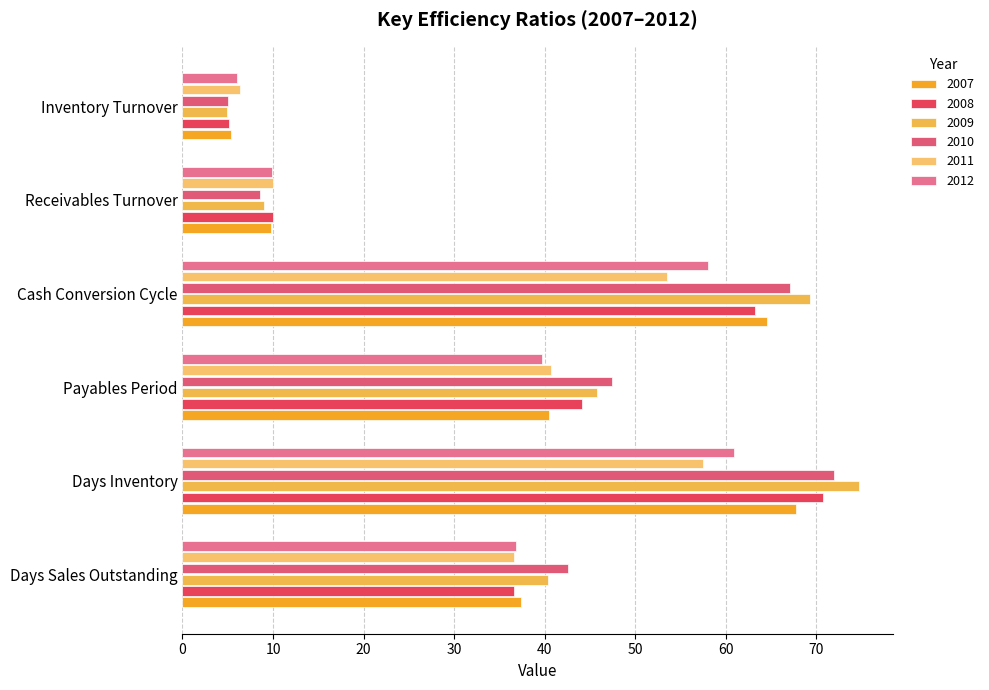

Which label corresponds to the smallest value in the chart?

Inventory Turnover